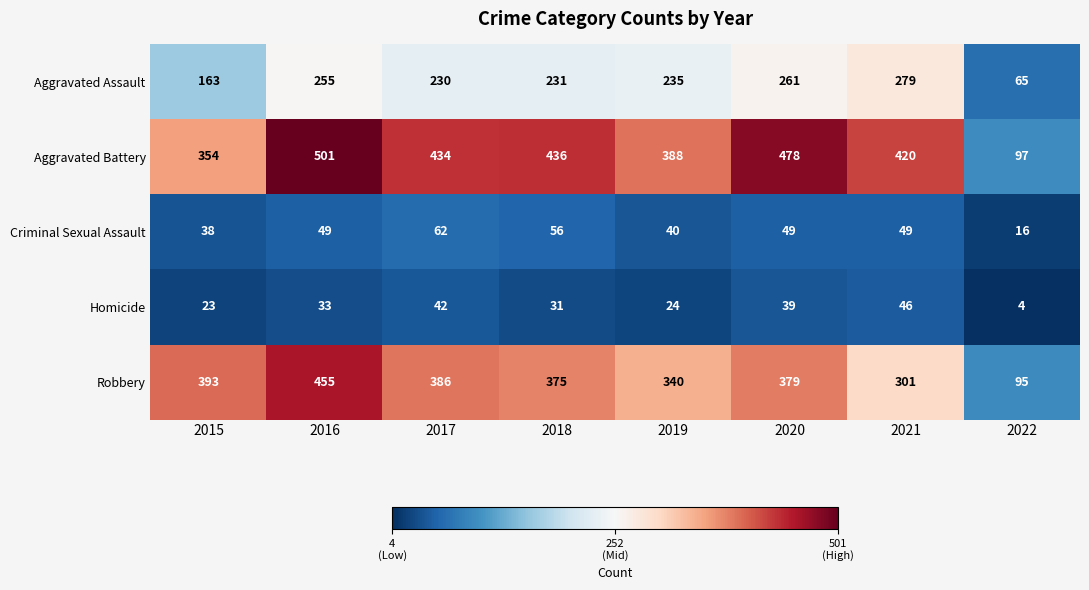

What is the average value of the Aggravated Assault series?

215